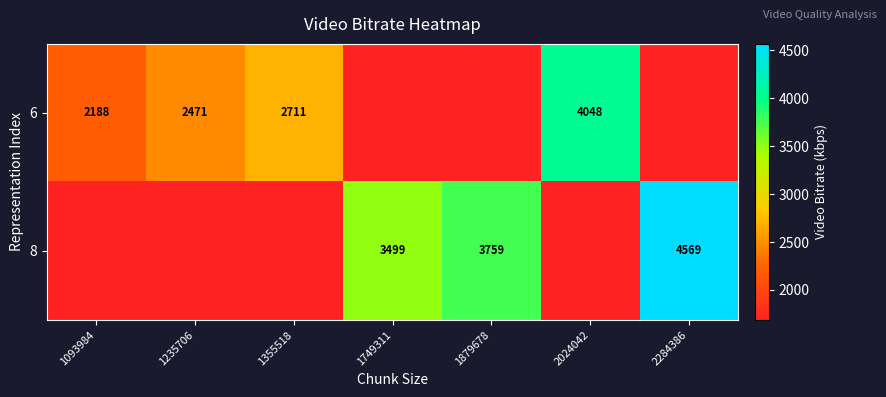

Which label corresponds to the largest value in the chart?

2284386